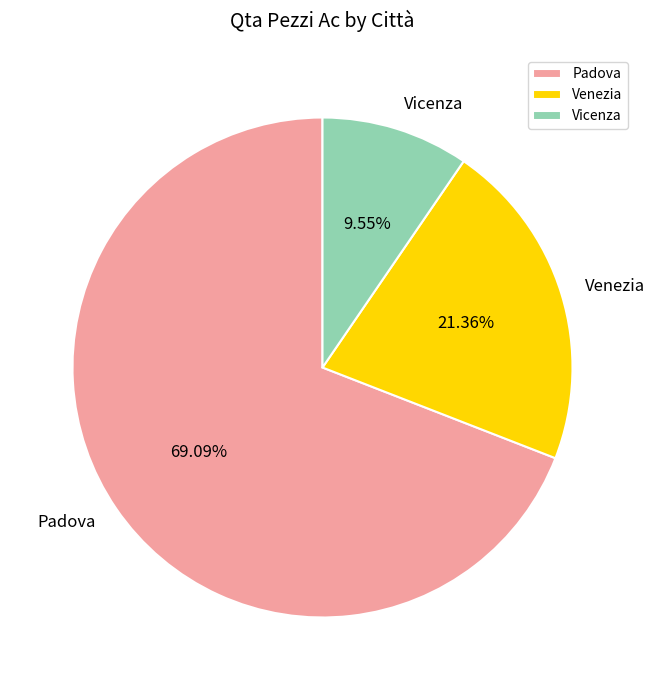

Is there any slice that represents more than half of the pie?

Yes